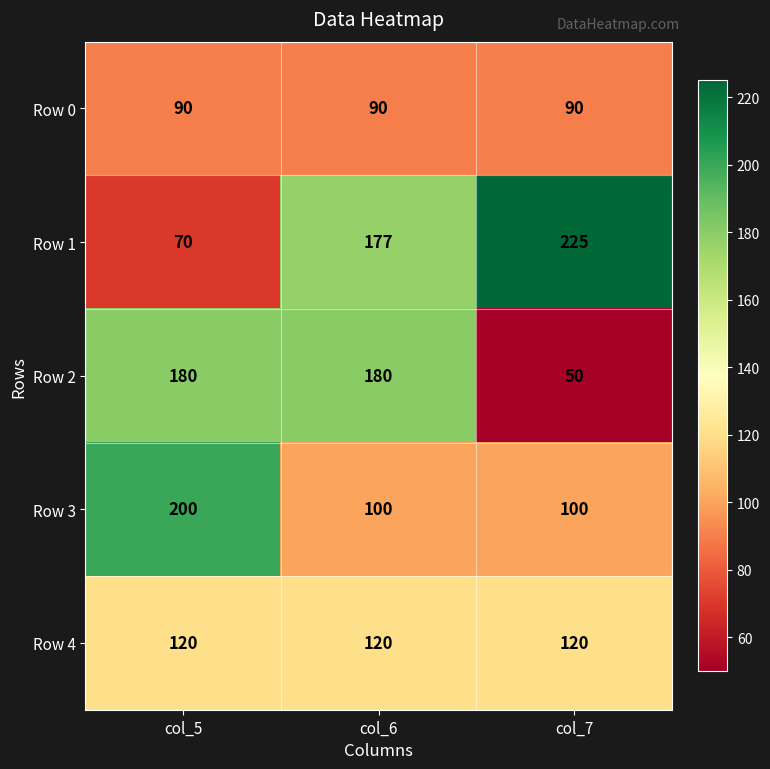

Reading right to left, extract all data points from this chart.

Row 0: col_7=90	col_6=90	col_5=90
Row 1: col_7=225	col_6=177	col_5=70
Row 2: col_7=50	col_6=180	col_5=180
Row 3: col_7=100	col_6=100	col_5=200
Row 4: col_7=120	col_6=120	col_5=120